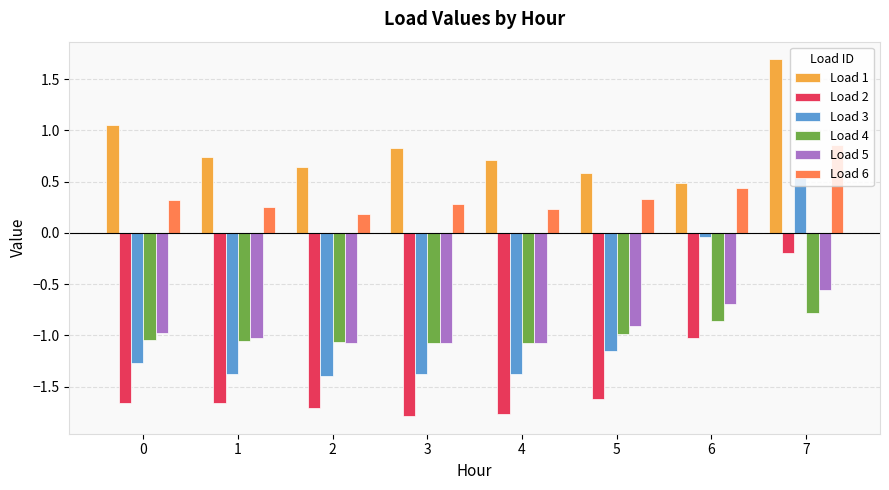

Which series changed the most between 0 and 1?

Load 1